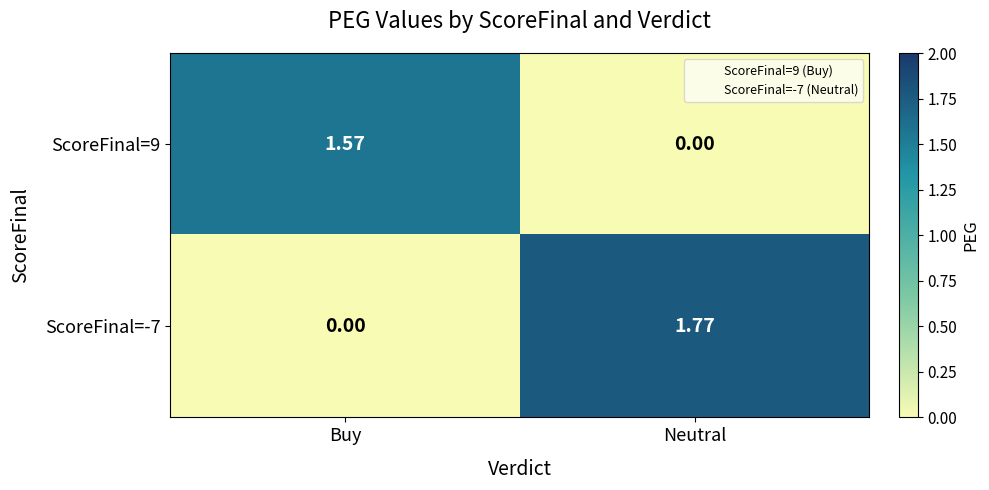

Rank the categories by ScoreFinal=9 value from lowest to highest.

Neutral, Buy